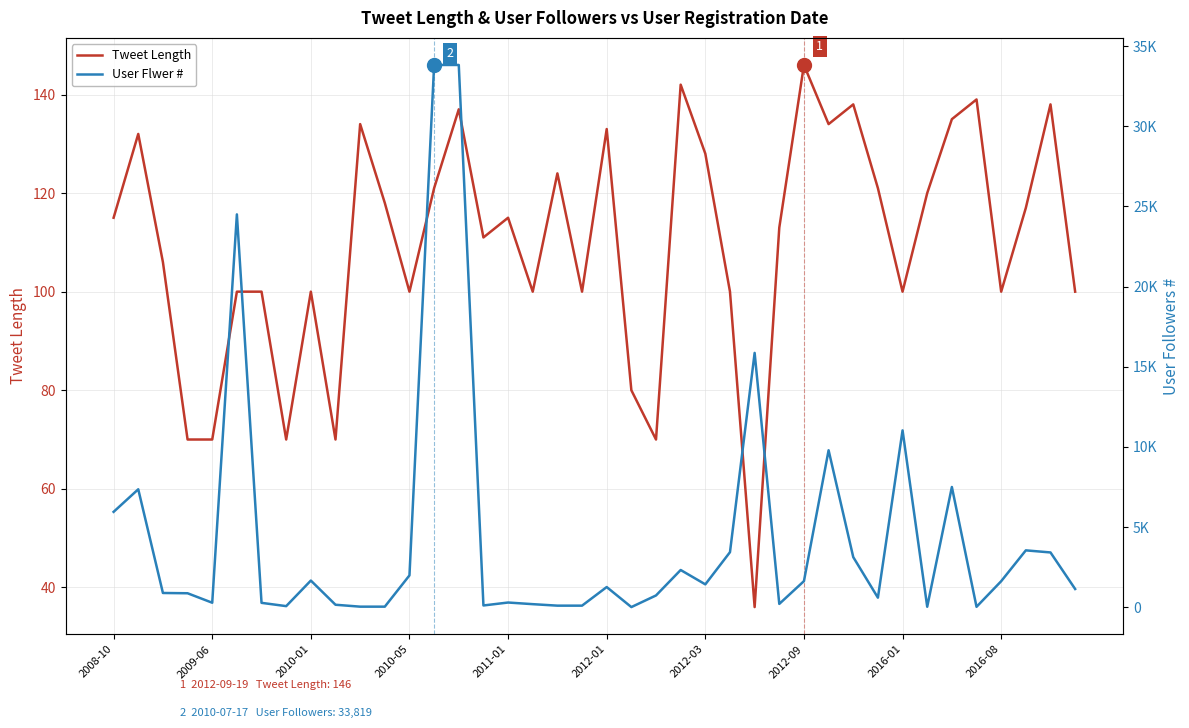

What is the total value across all series at 23?

2466